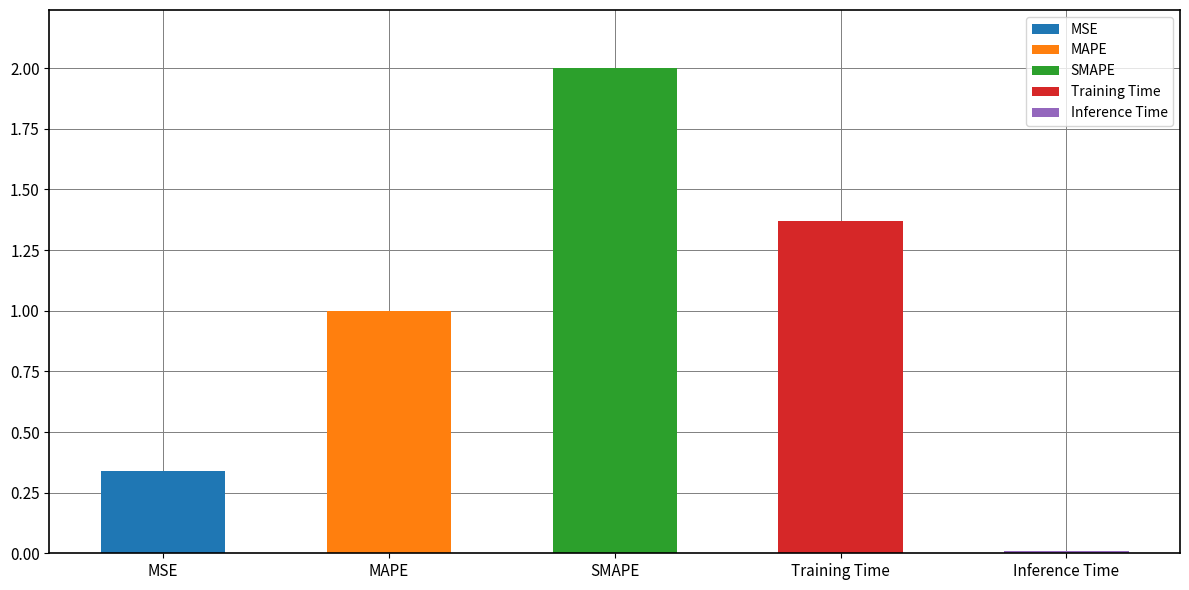

What is the sum of all values?

4.7